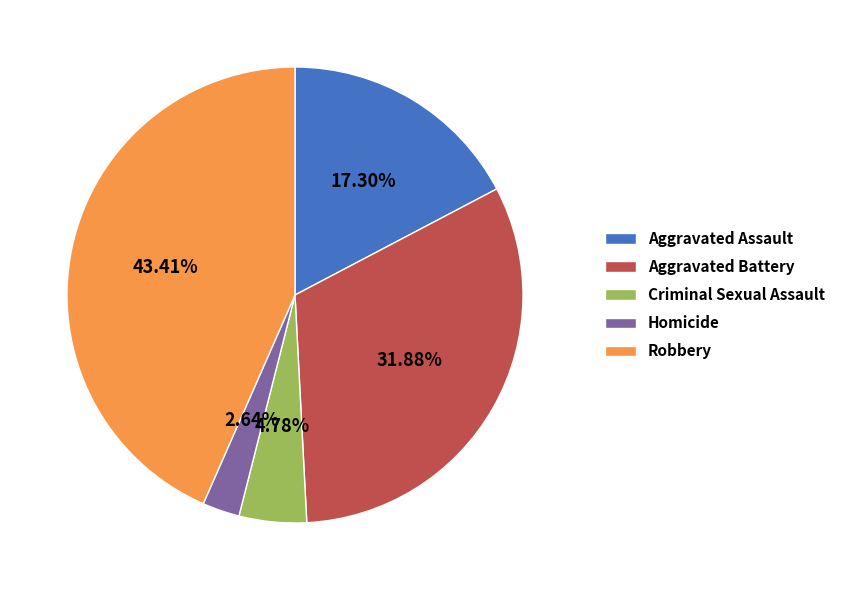

The Homicide slice represents 12% of the pie. True or false?

False